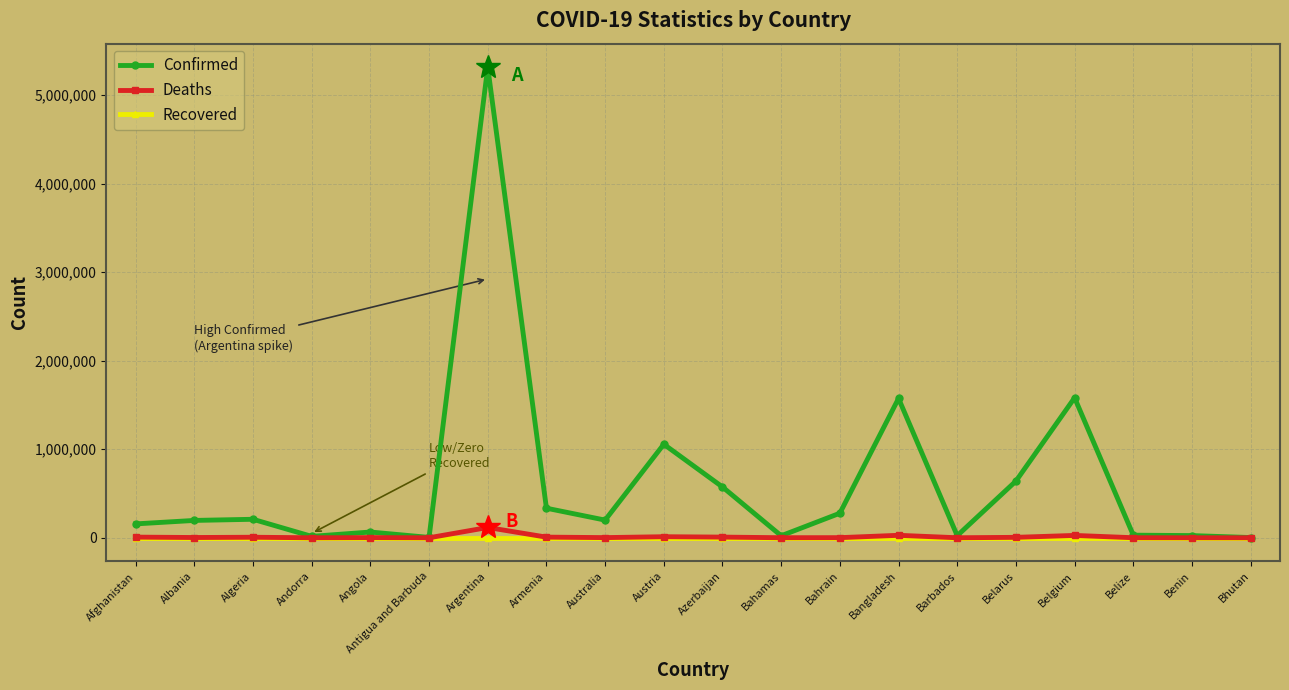

The Recovered series shows 0 at Austria. True or false?

True